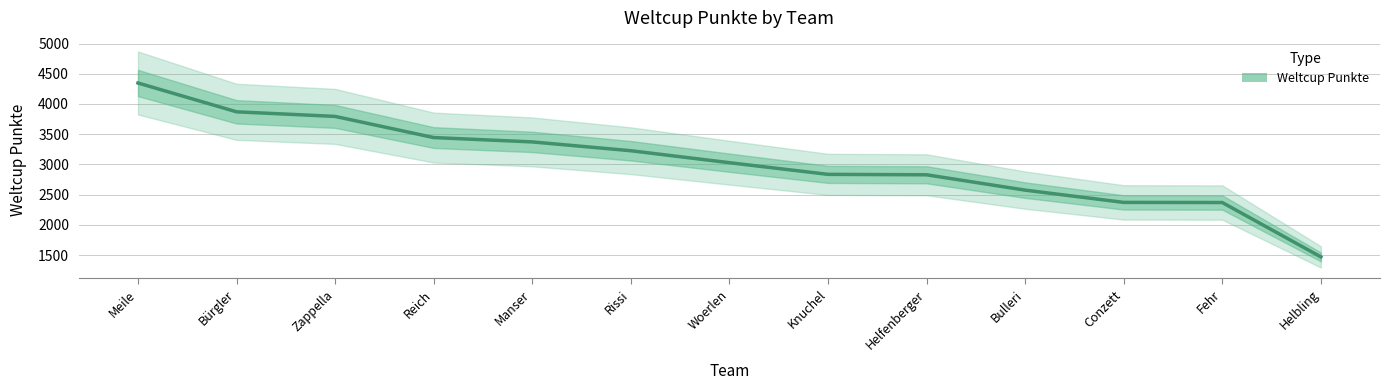

True or false: the data shows 2835 at Knuchel.

True